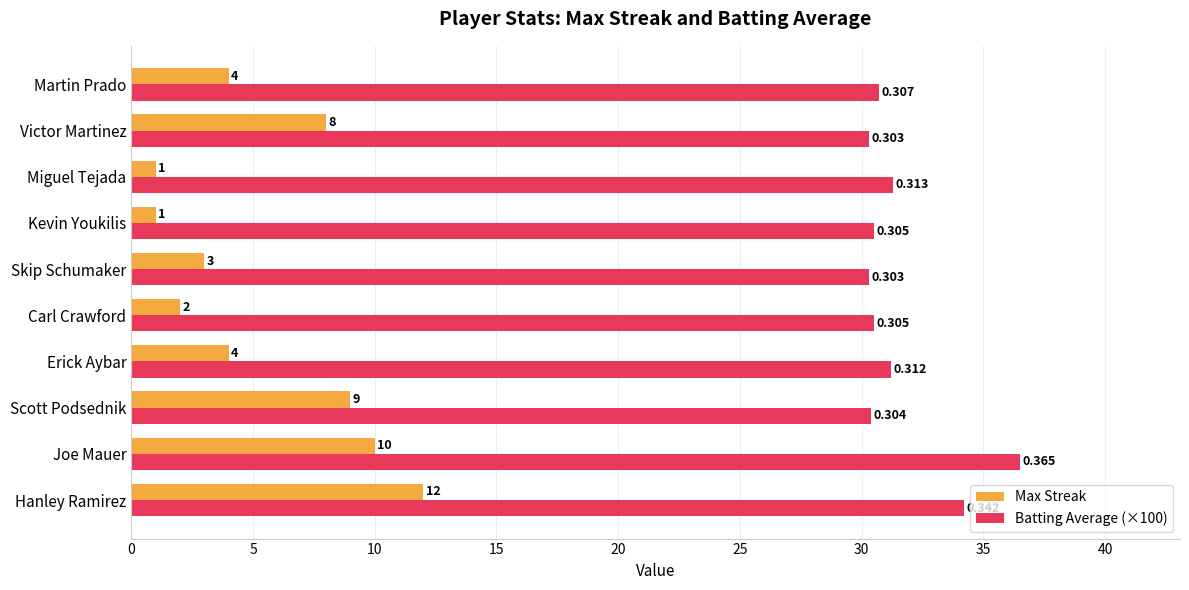

Which series has the largest range (max minus min)?

Max Streak